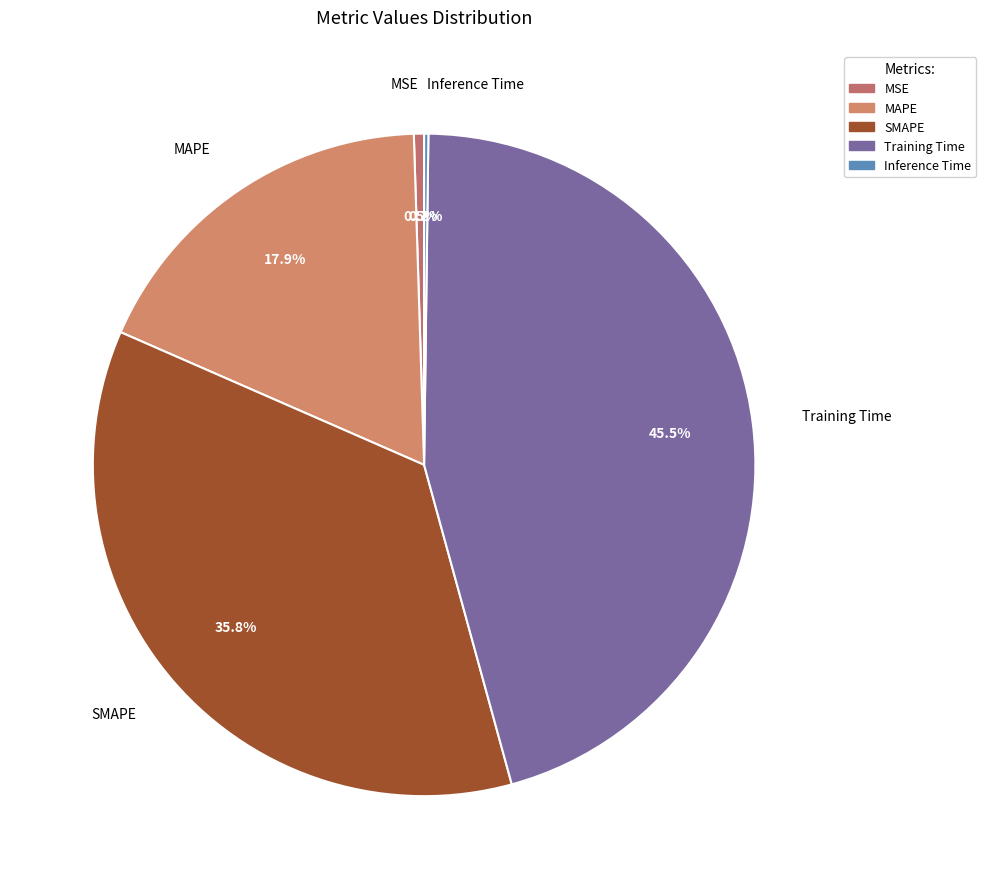

What is the largest slice in the pie chart?

Training Time